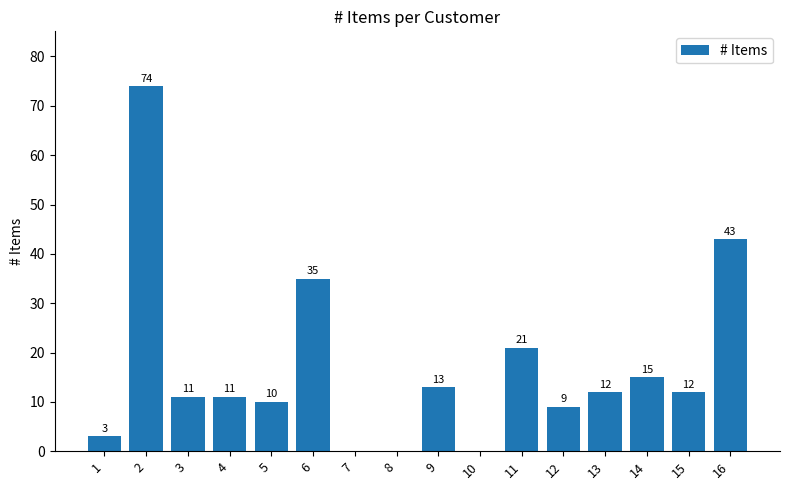

How many distinct data groups are displayed?

1